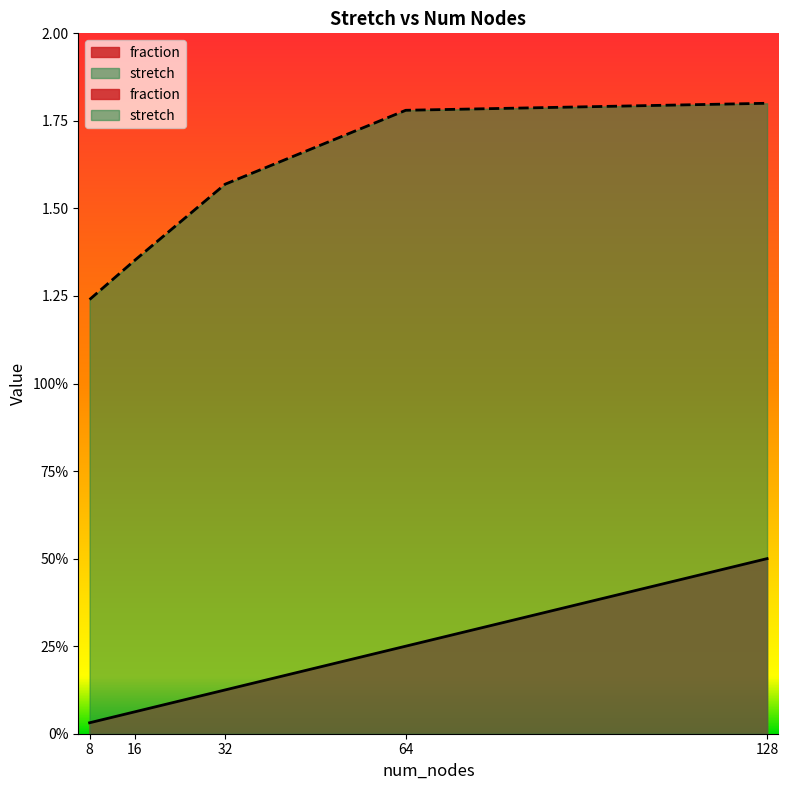

Reading right to left, transcribe all the data shown in this chart.

fraction: 128=0.5	64=0.2	32=0.1	16=0.1	8=0.0
stretch: 128=1.8	64=1.8	32=1.6	16=1.4	8=1.2